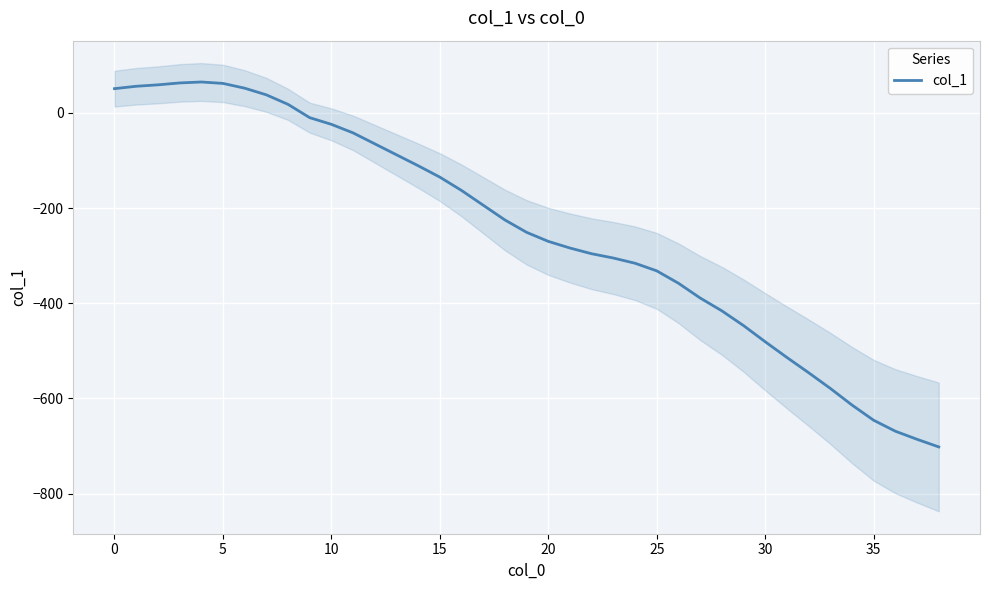

Is it true that the value at 26 is -594?

False